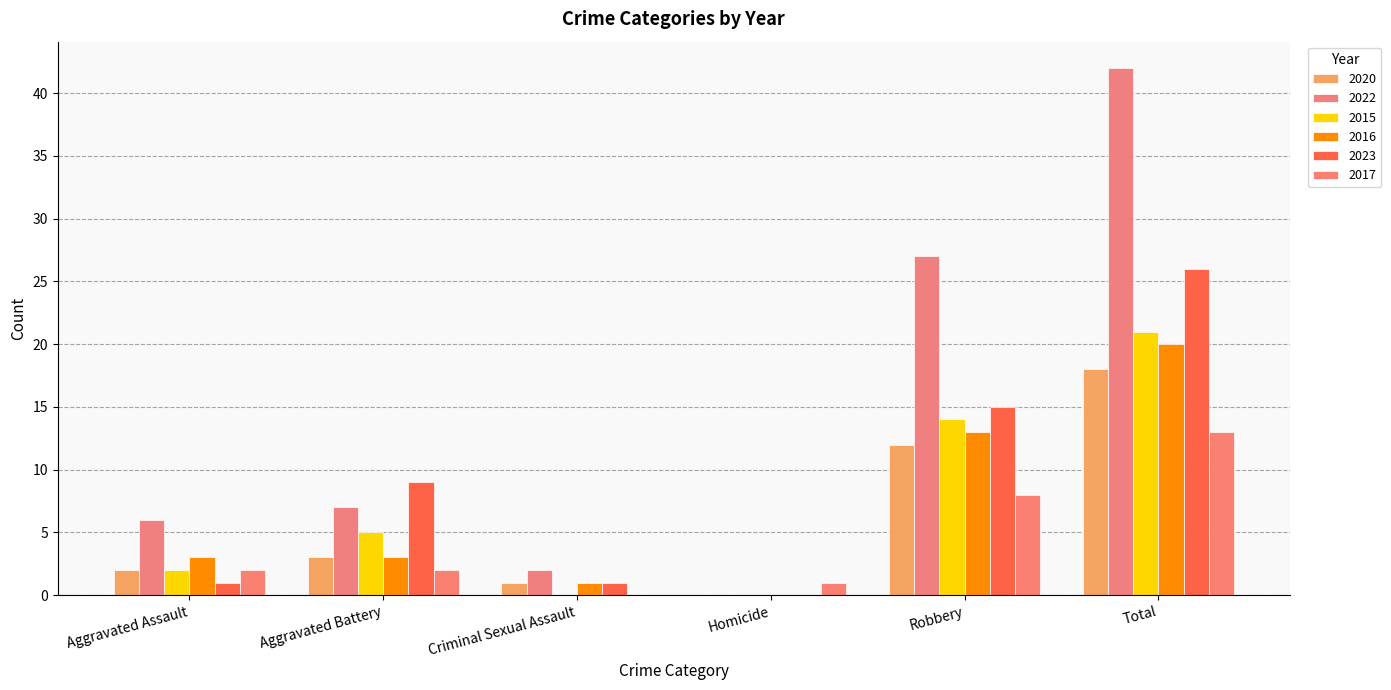

What is the greatest value displayed?

42